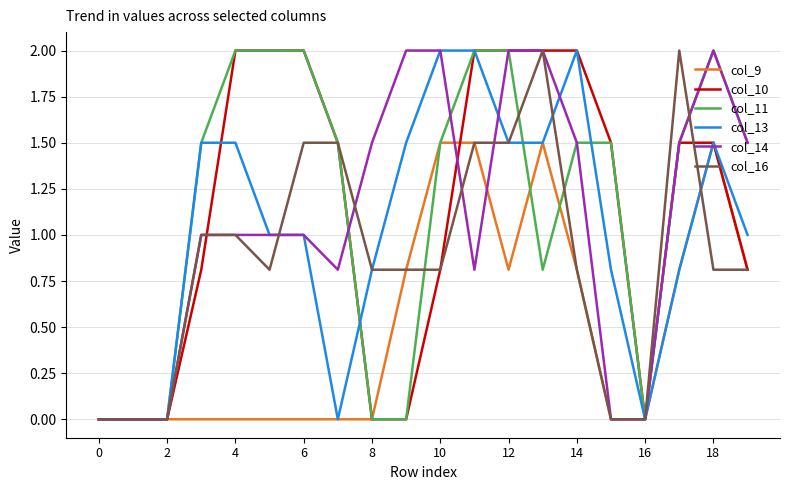

Where is the first local minimum for col_10?

16